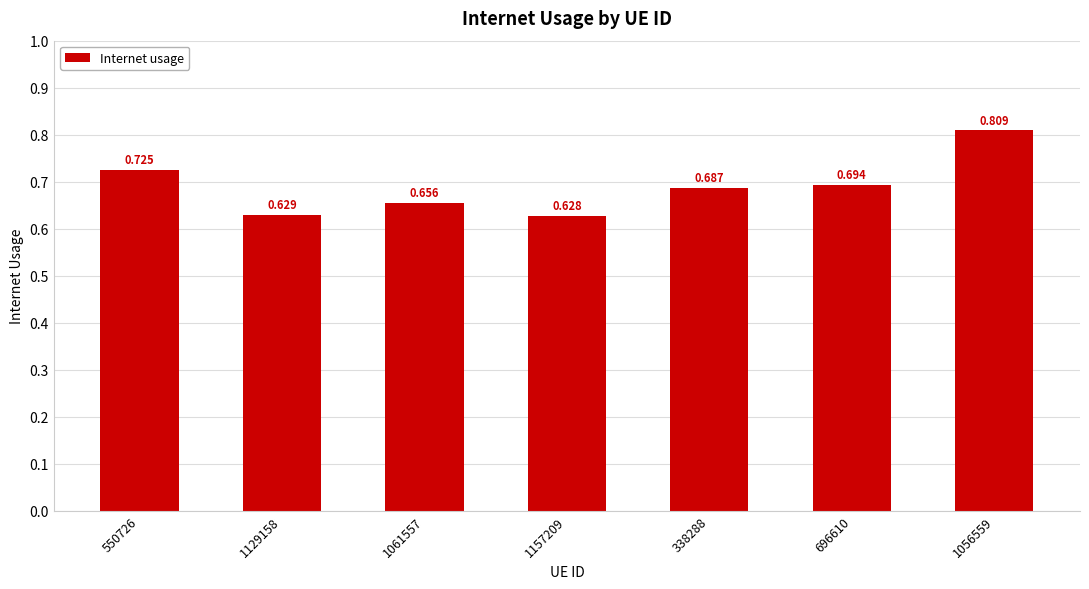

The chart shows a value of 0.7 at 1061557. True or false?

True